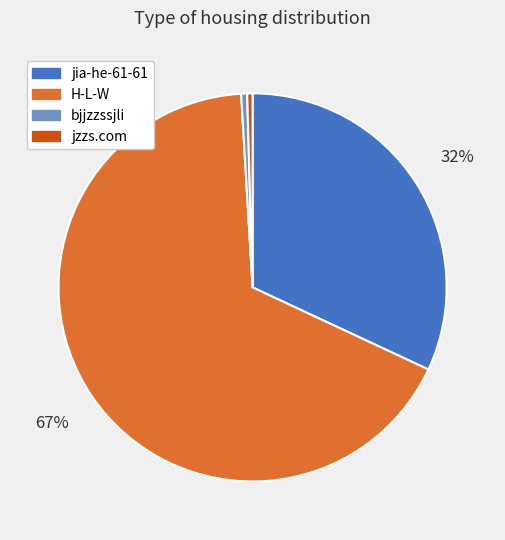

Is the sum of jzzs.com and bjjzzssjli greater than half?

No